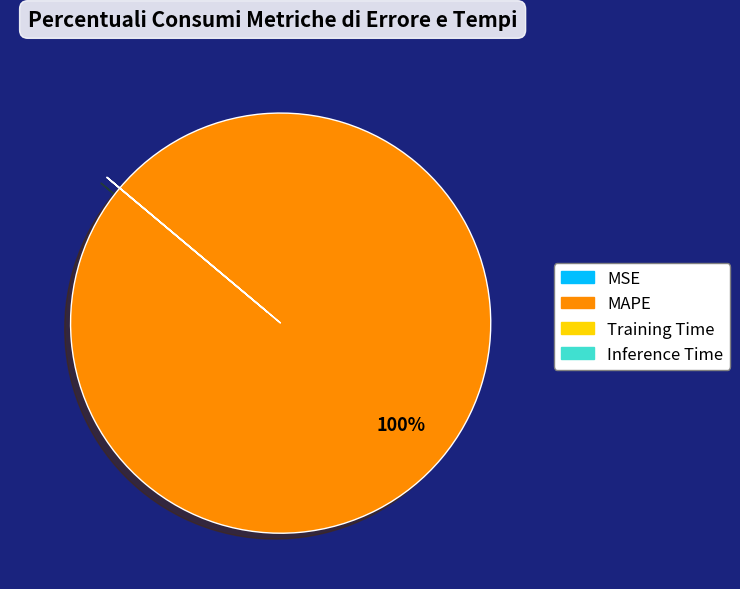

What is the largest slice in the pie chart?

MAPE